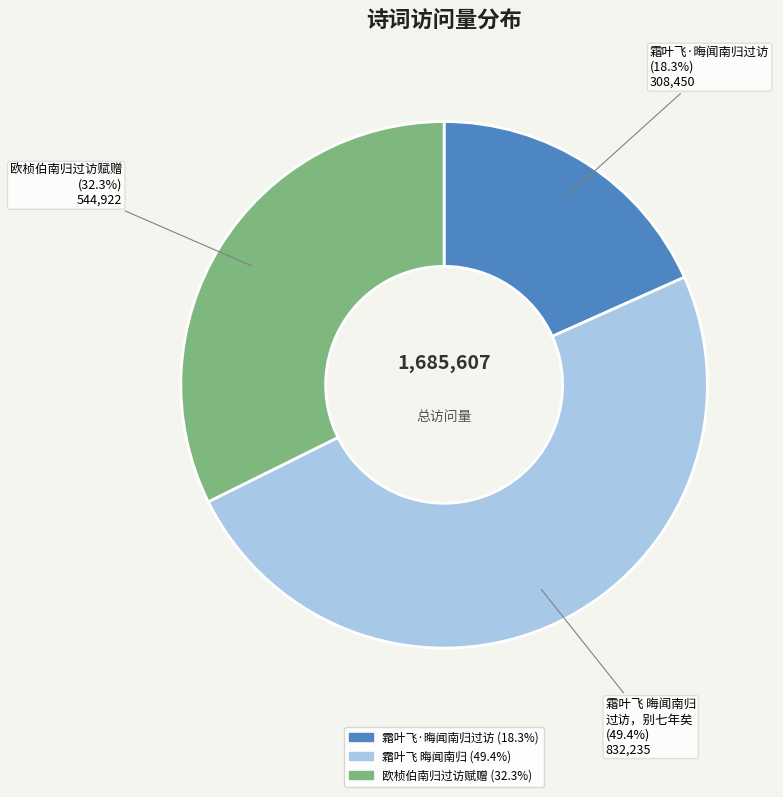

Is there any slice that represents more than half of the pie?

No